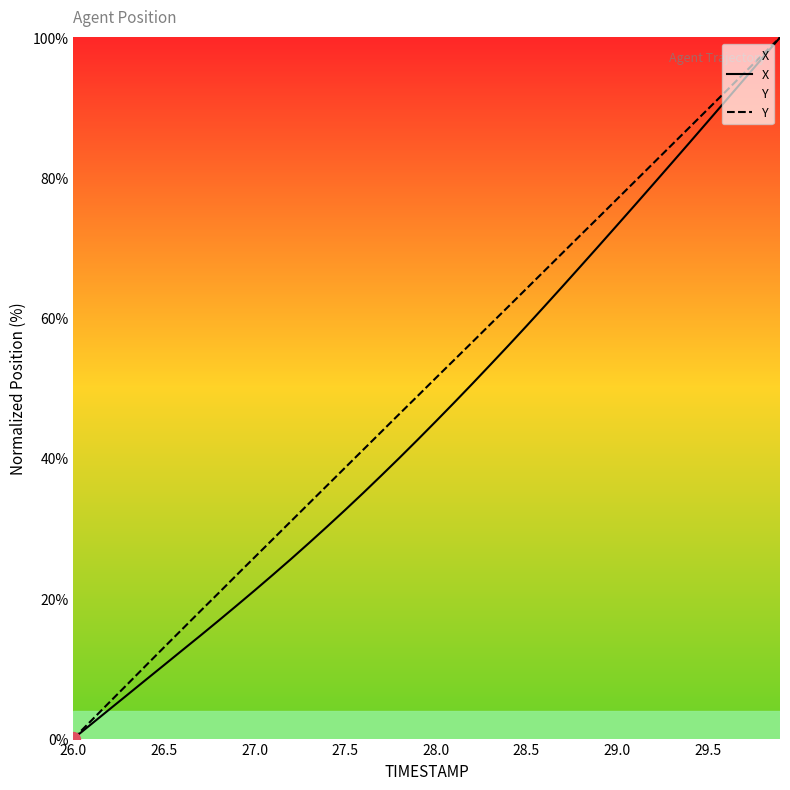

What is the spread (max minus min) of values at 29.5?

1.8